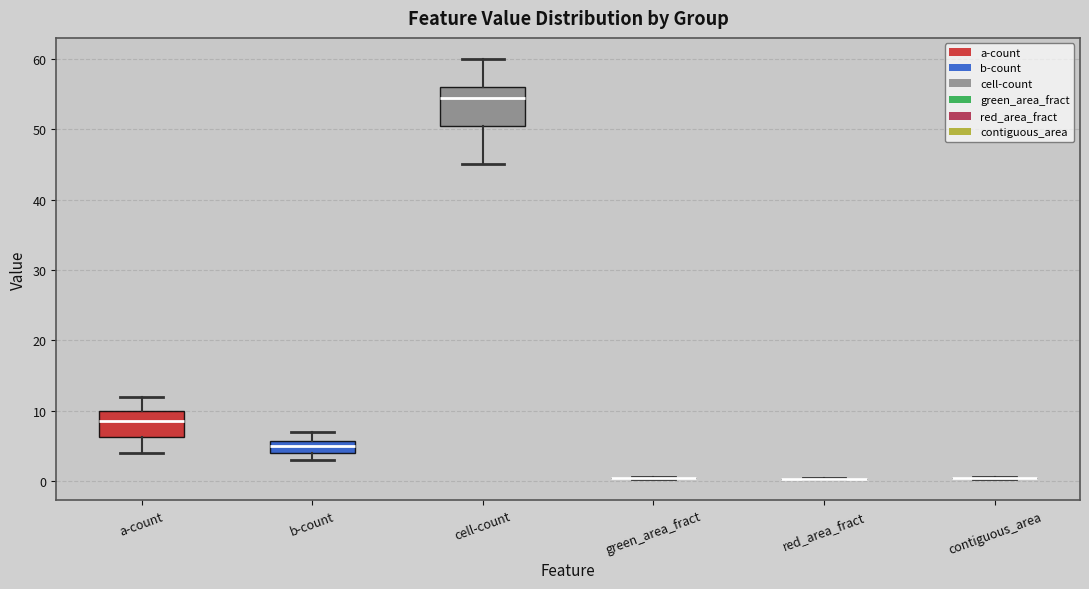

Reading left to right, transcribe this box plot: for each box, give where its median line is, the range the box spans, and where its two whiskers end, as read against the y-axis. The values are not printed on the chart, so give them approximately, as read against the axis.

a-count: median 9, box 6 to 10, whiskers 4 to 12
b-count: median 5, box 4 to 6, whiskers 3 to 7
cell-count: median 55, box 51 to 56, whiskers 45 to 60
green_area_fract: box collapsed to a line at 0, whiskers 0 to 1
red_area_fract: box collapsed to a line at 0, whiskers 0 to 0
contiguous_area: box collapsed to a line at 0, whiskers 0 to 1